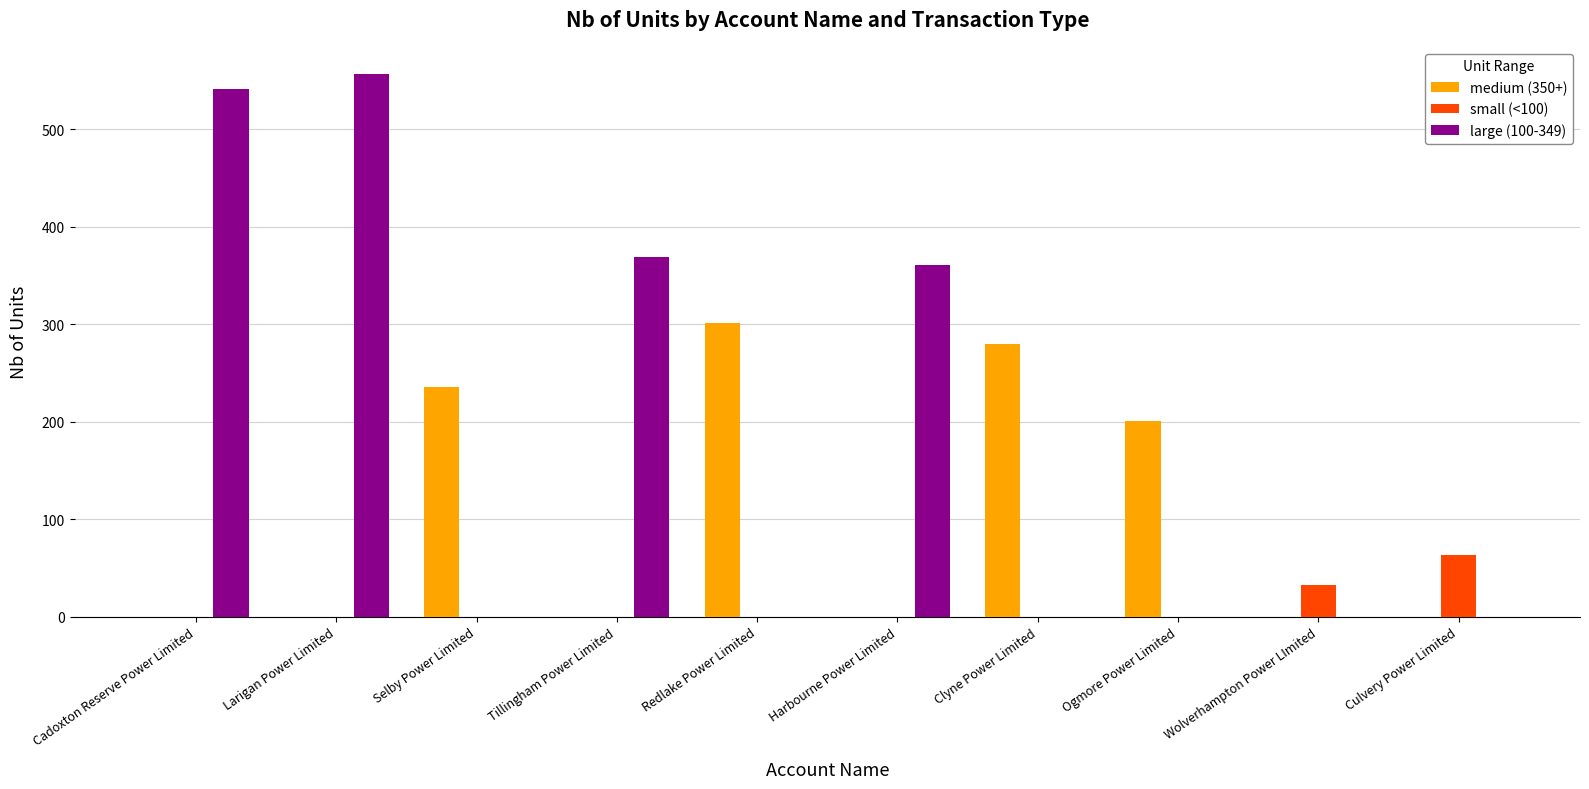

How many groups of bars are there?

10